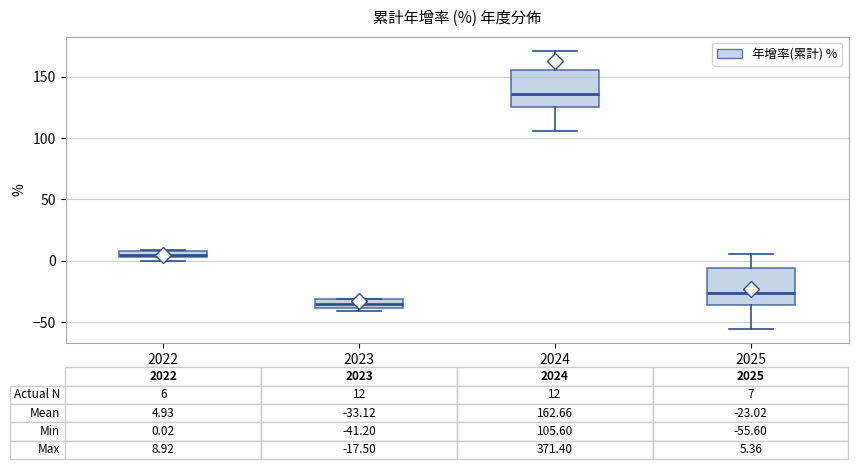

Which box's median line is the lowest?

2023